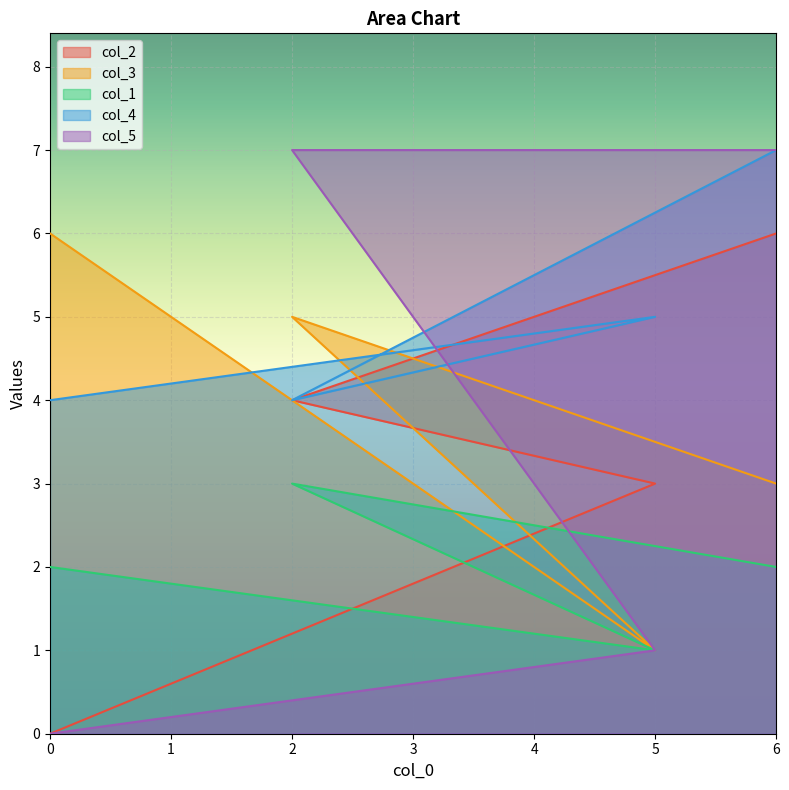

Which series changed the most between 0 and 2?

col_5